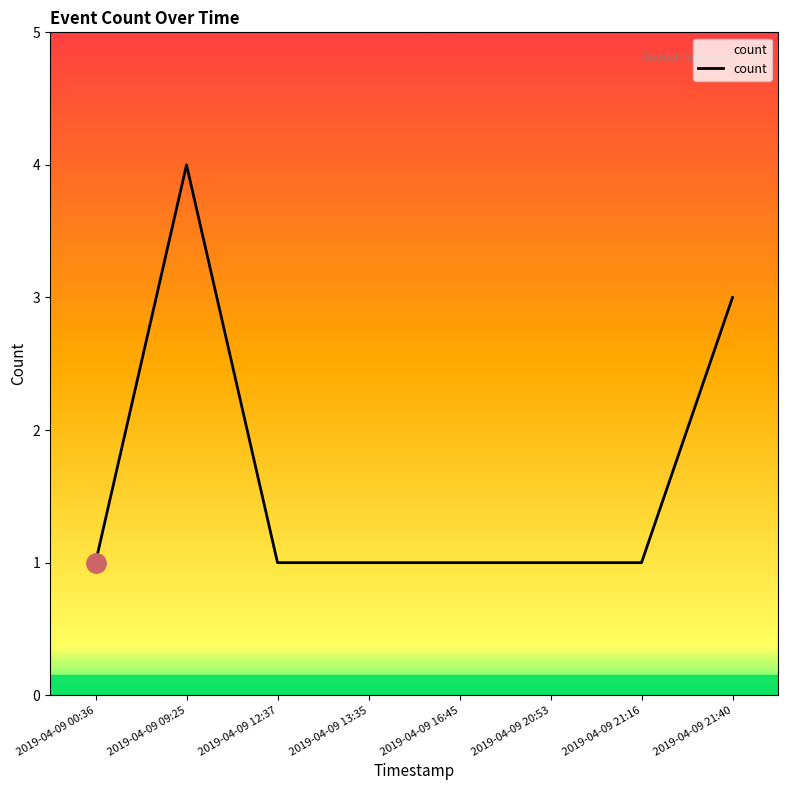

What is the maximum value shown in the chart?

4